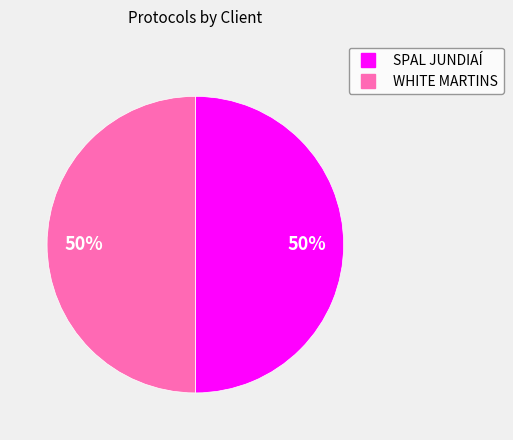

To the nearest percent, what portion does SPAL JUNDIAÍ represent?

50%